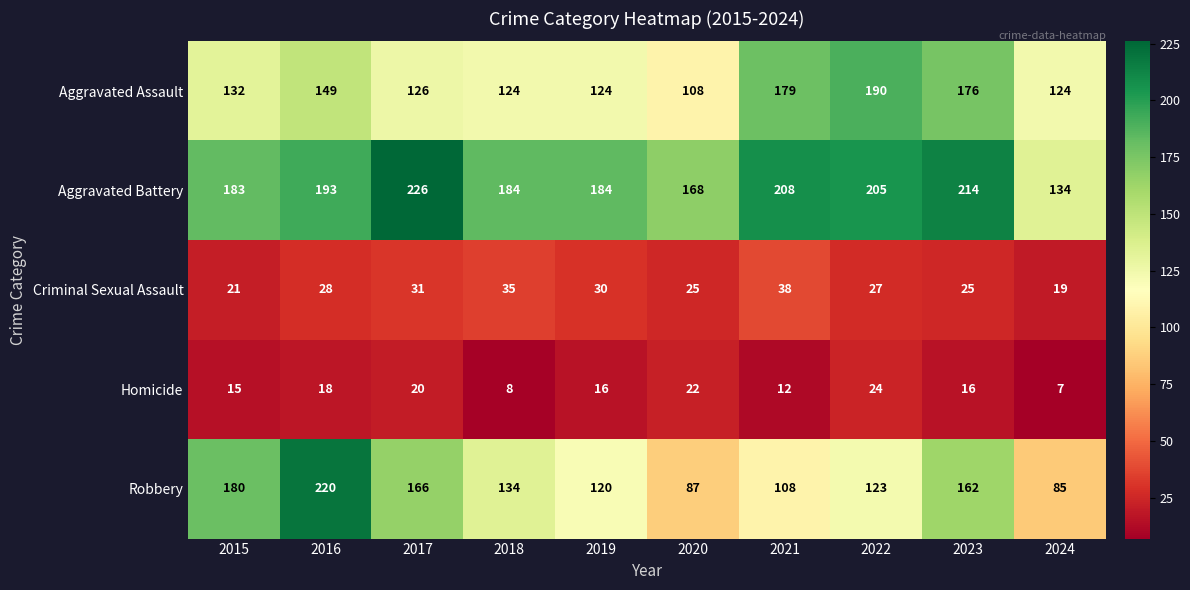

The value of Aggravated Battery at 2017 is 226. True or false?

True